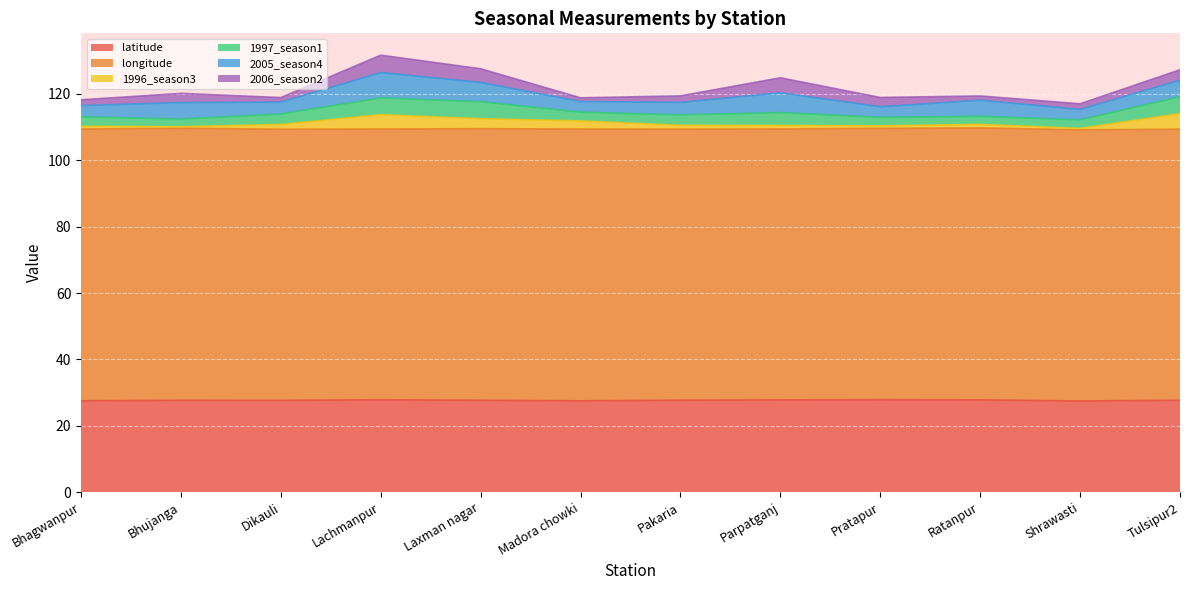

Reading left to right, extract all data points from this chart.

latitude: Bhagwanpur=27.5	Bhujanga=27.7	Dikauli=27.6	Lachmanpur=27.8	Laxman nagar=27.7	Madora chowki=27.5	Pakaria=27.7	Parpatganj=27.8	Pratapur=27.9	Ratanpur=27.8	Shrawasti=27.5	Tulsipur2=27.7
longitude: Bhagwanpur=81.9	Bhujanga=82.0	Dikauli=81.7	Lachmanpur=81.6	Laxman nagar=81.9	Madora chowki=81.9	Pakaria=81.7	Parpatganj=81.7	Pratapur=81.8	Ratanpur=82.0	Shrawasti=81.7	Tulsipur2=81.7
1996_season3: Bhagwanpur=0.8	Bhujanga=0.5	Dikauli=1.4	Lachmanpur=4.3	Laxman nagar=3.0	Madora chowki=2.5	Pakaria=1.2	Parpatganj=1.0	Pratapur=0.8	Ratanpur=1.1	Shrawasti=0.4	Tulsipur2=4.7
1997_season1: Bhagwanpur=2.8	Bhujanga=2.3	Dikauli=3.2	Lachmanpur=5.0	Laxman nagar=5.1	Madora chowki=2.6	Pakaria=3.1	Parpatganj=3.9	Pratapur=2.6	Ratanpur=2.4	Shrawasti=2.6	Tulsipur2=5.1
2005_season4: Bhagwanpur=3.4	Bhujanga=5.0	Dikauli=3.5	Lachmanpur=7.7	Laxman nagar=5.8	Madora chowki=3.2	Pakaria=3.8	Parpatganj=6.0	Pratapur=3.2	Ratanpur=4.8	Shrawasti=3.2	Tulsipur2=5.0
2006_season2: Bhagwanpur=1.8	Bhujanga=2.8	Dikauli=1.4	Lachmanpur=5.2	Laxman nagar=4.1	Madora chowki=1.1	Pakaria=2.0	Parpatganj=4.5	Pratapur=2.8	Ratanpur=1.3	Shrawasti=1.7	Tulsipur2=3.2